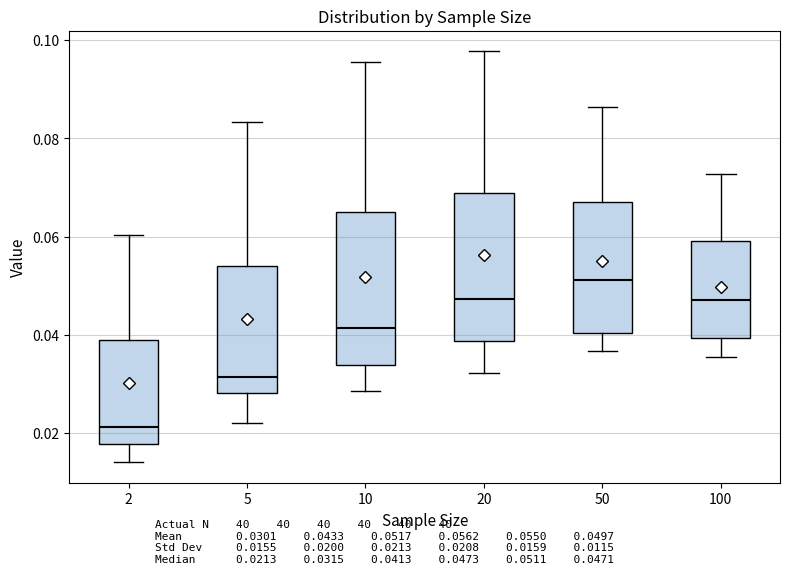

Which box's median line is the highest?

50